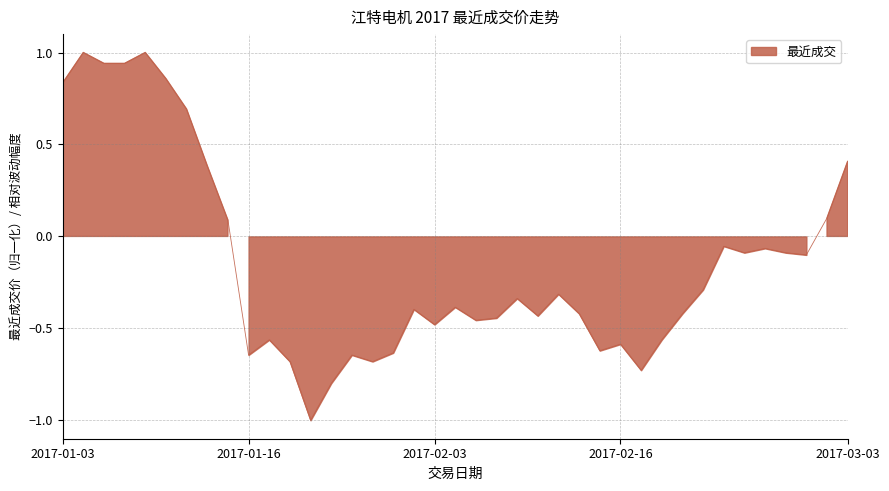

How many lines are shown in the chart?

1